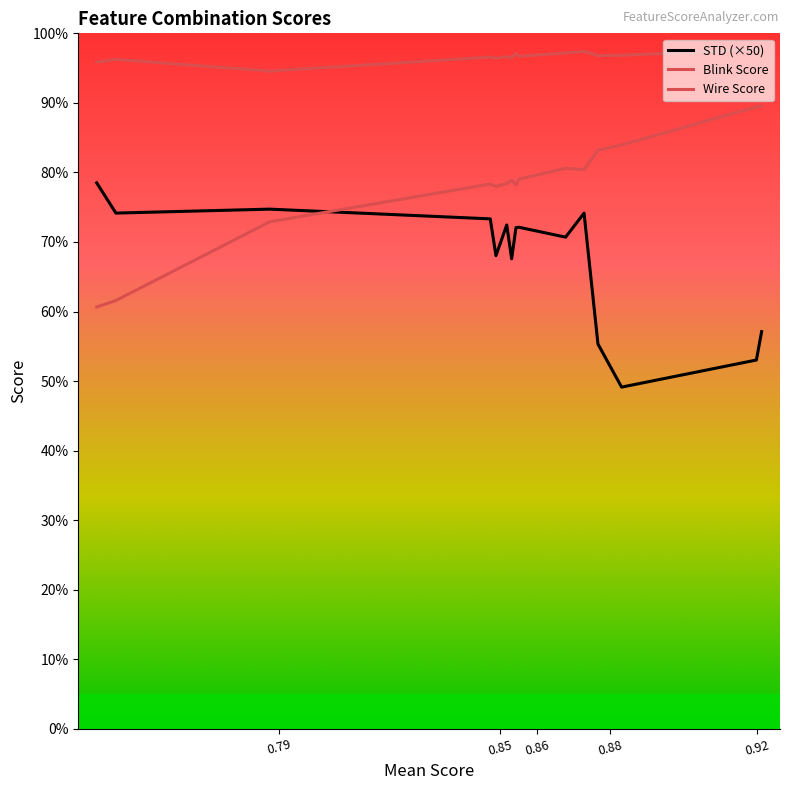

Rank the series by their maximum value, from highest to lowest.

Blink Score, Wire Score, STD